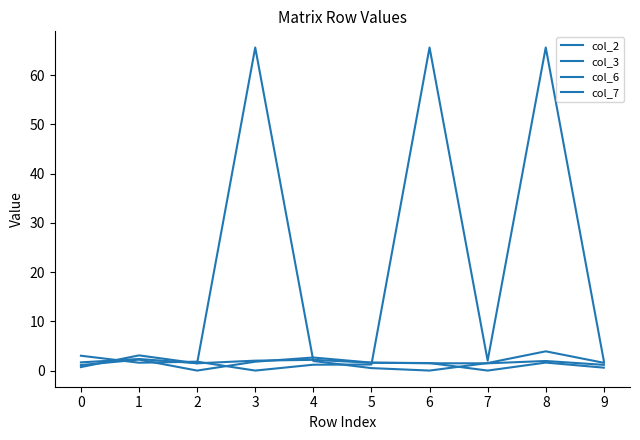

At which label does col_2 reach its peak?

4